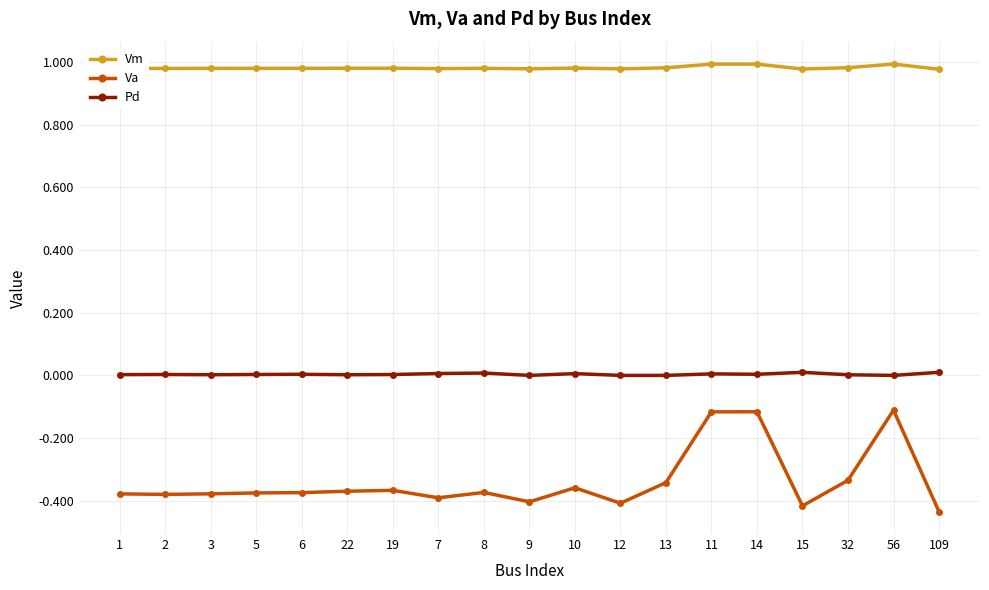

What is the difference between the maximum and minimum values in the Va series?

0.3